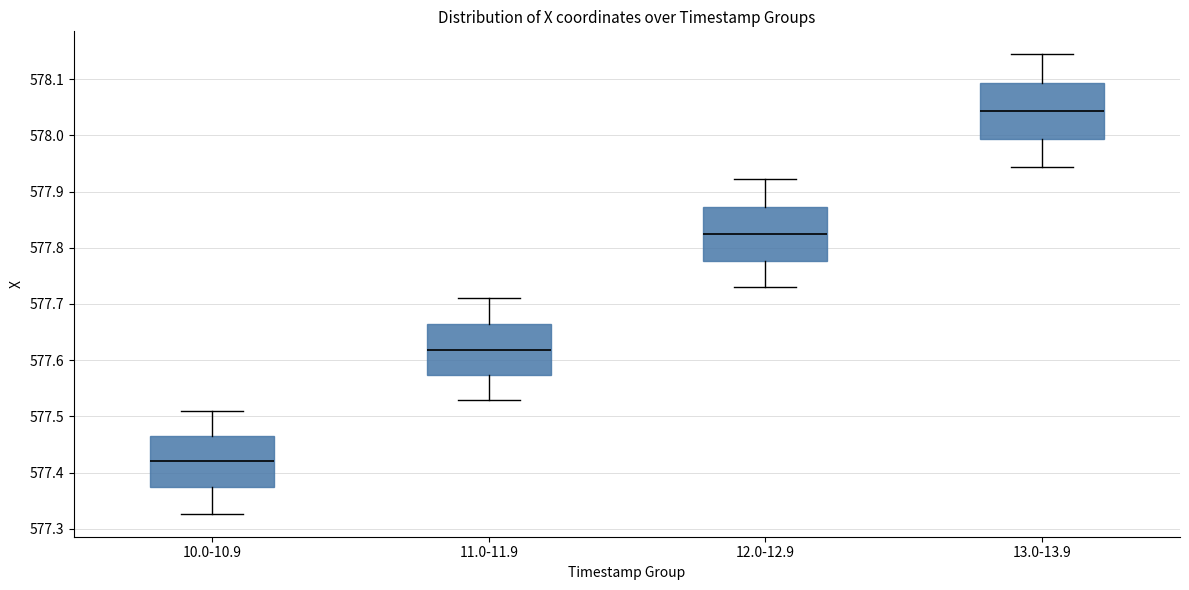

Which box has the highest median line?

13.0-13.9